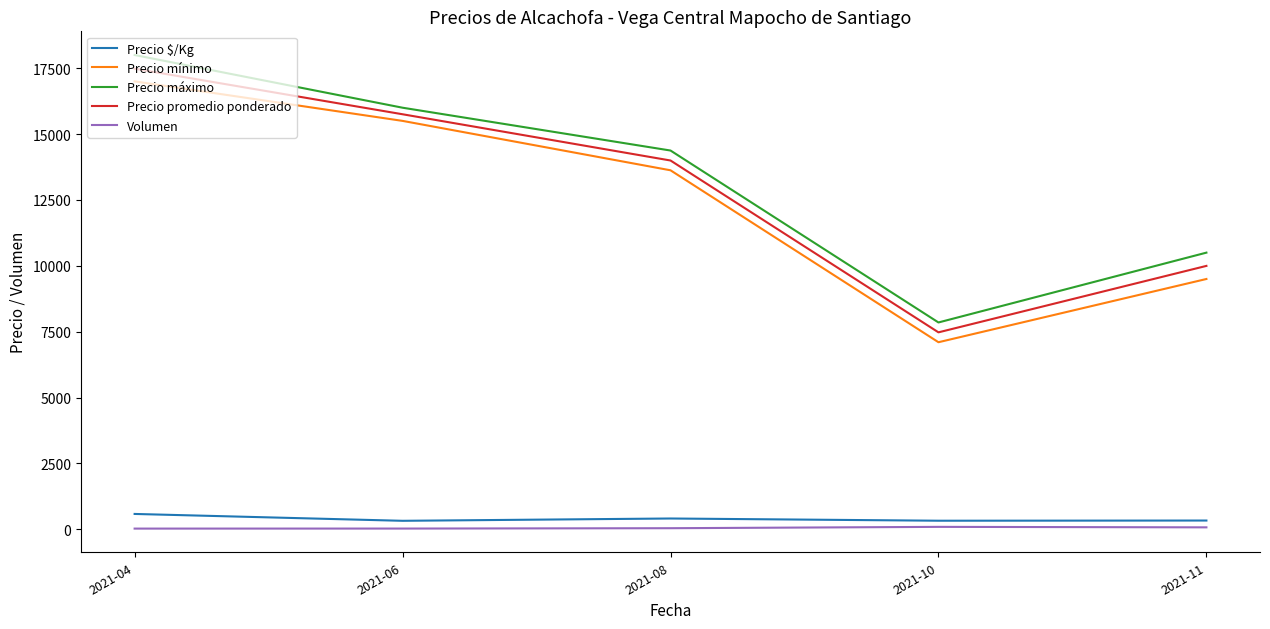

What is the difference between the Precio promedio ponderado values at 2021-04 and 2021-10?

10006.0